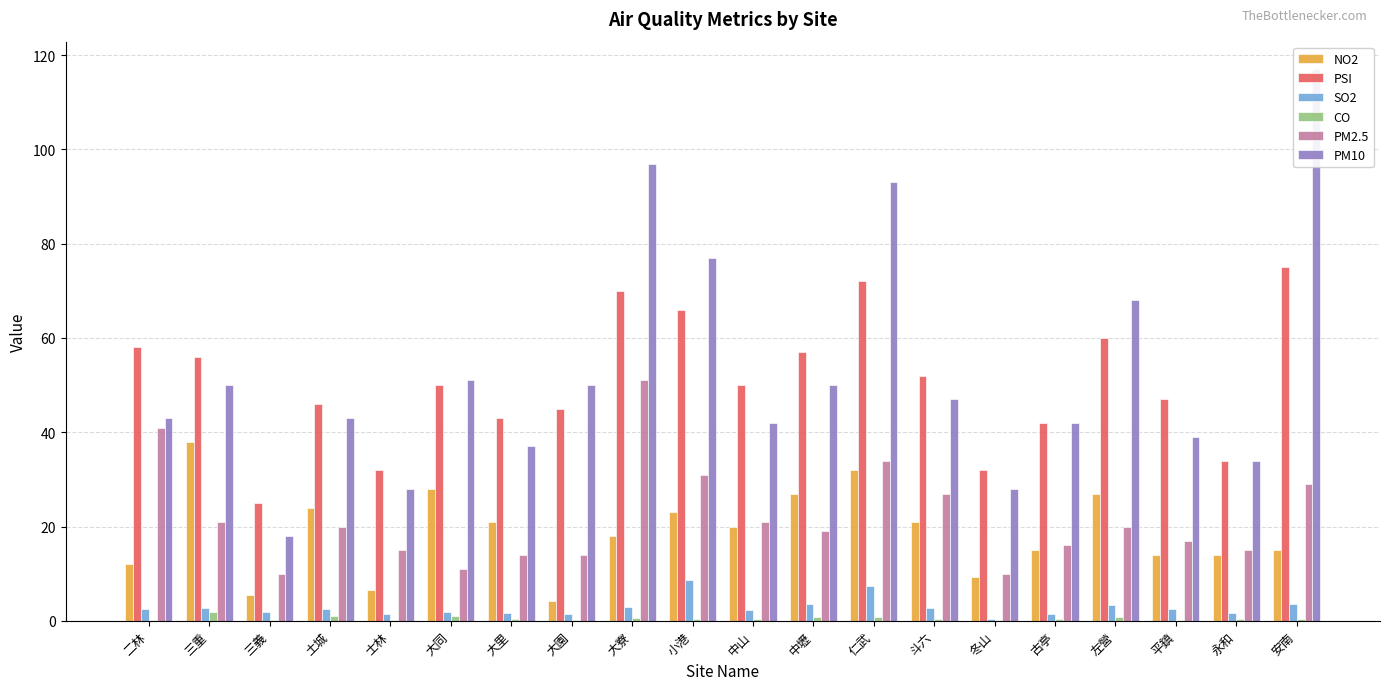

What is the label of the 10th bar from the left?

小港